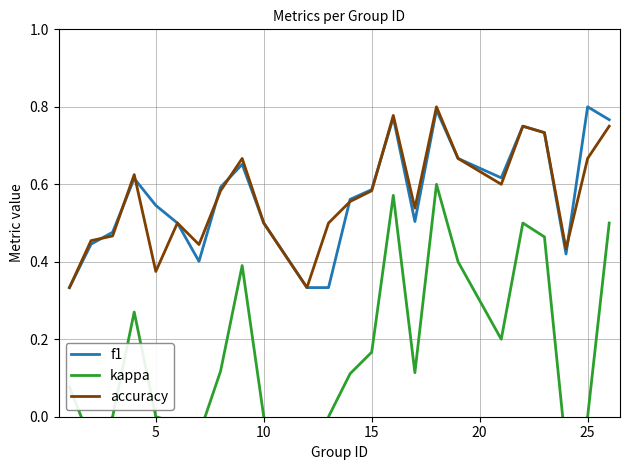

True or false: f1 has a value of 0.1 at 15.

False